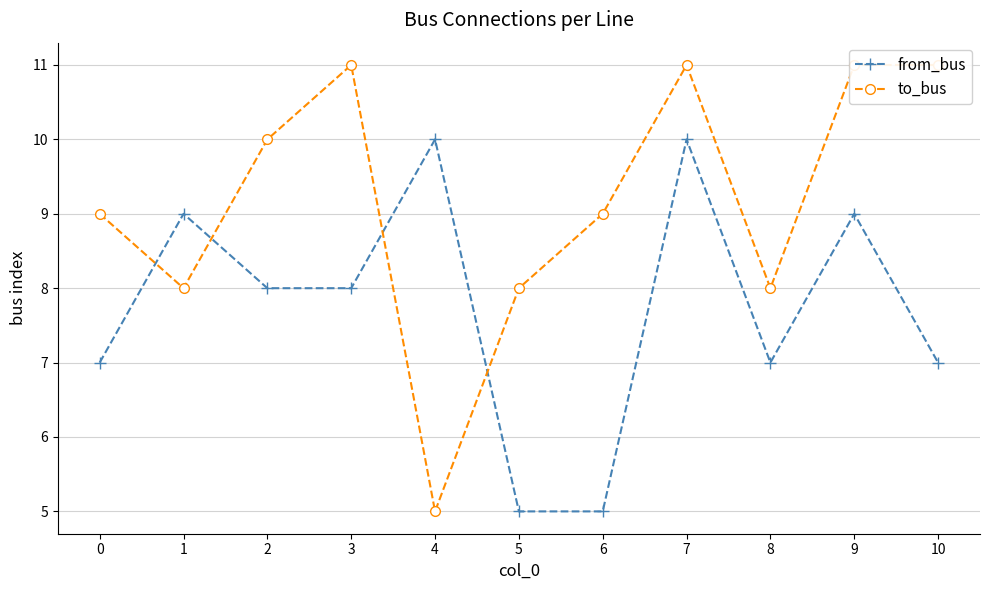

Between which two adjacent categories do from_bus and to_bus first intersect?

0 and 1